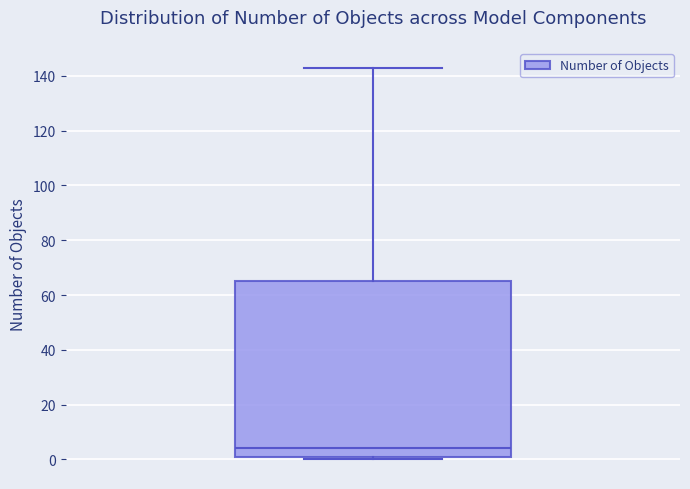

Transcribe this box plot: give where the median line is, the range the box spans, and where the two whiskers end, as read against the y-axis. The values are not printed on the chart, so give them approximately, as read against the axis.

median 4, box 2 to 66, whiskers 0 to 144